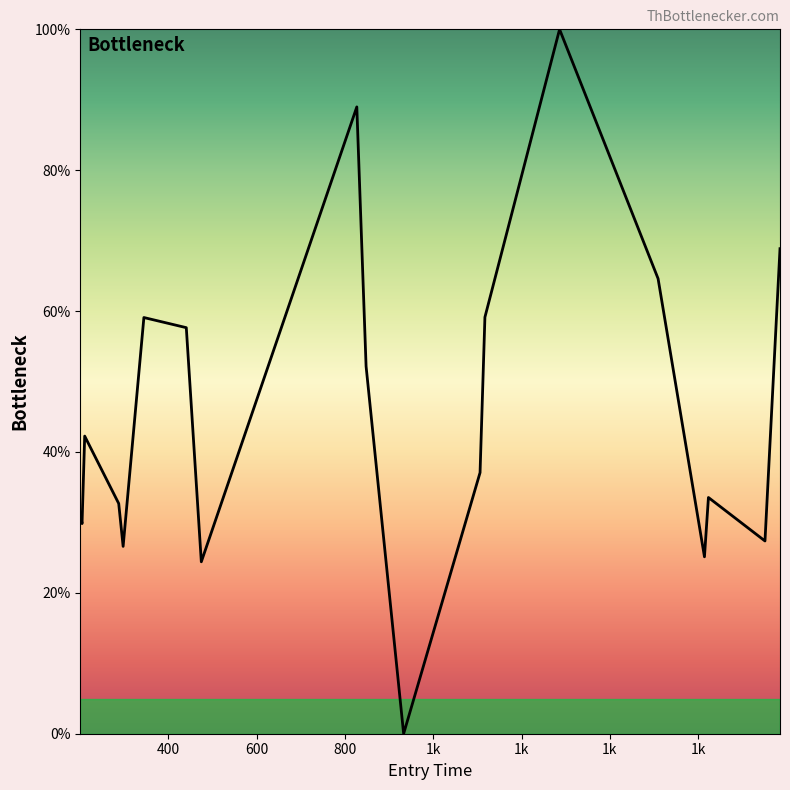

What is the greatest value displayed?

100.0